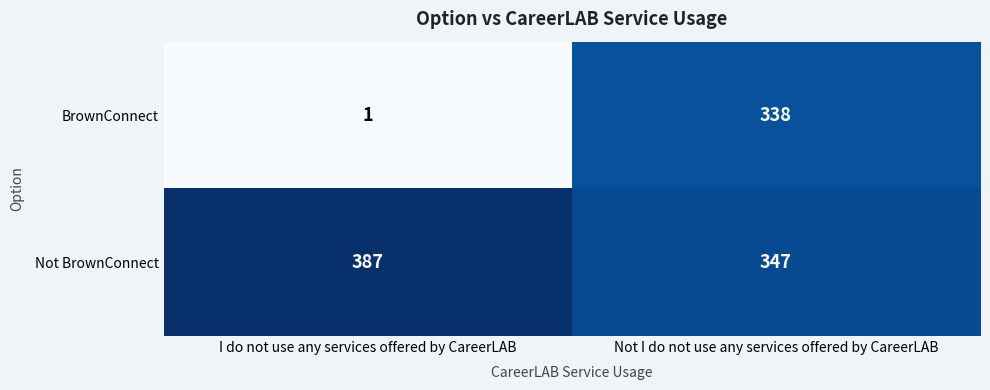

At how many categories does at least one series exceed 288?

2